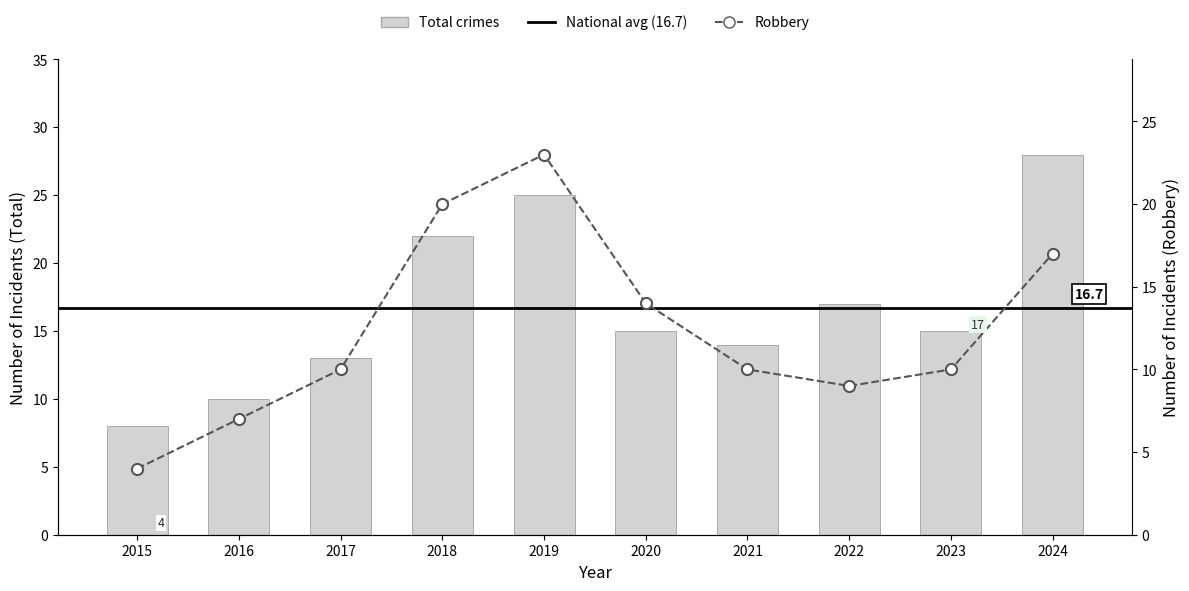

List the series in order of their overall mean, lowest first.

Robbery, Total